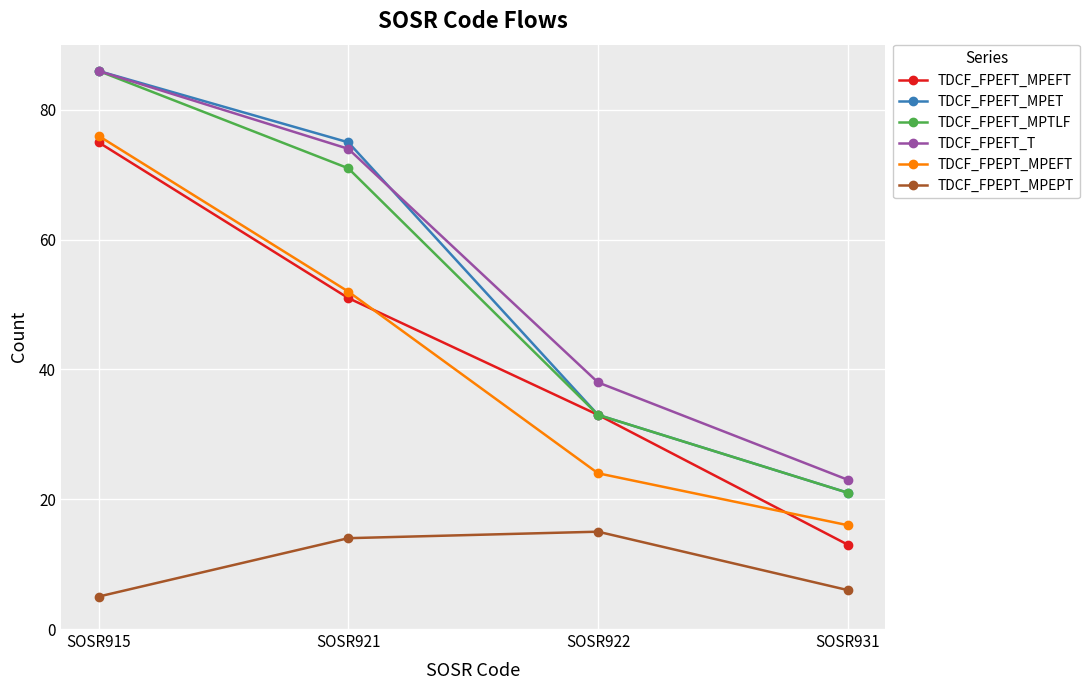

What is the minimum value for TDCF_FPEFT_MPET?

21